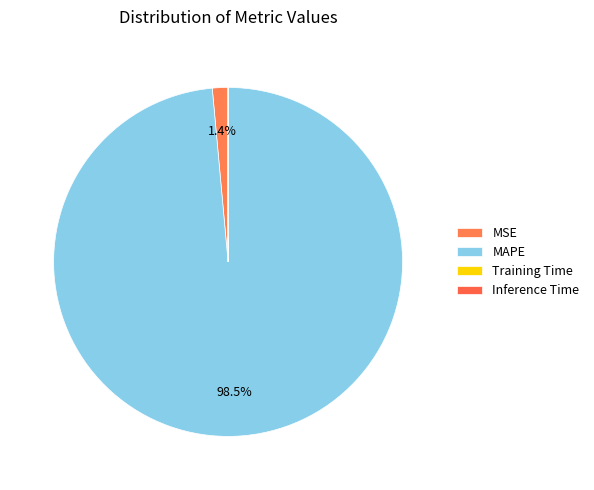

What is the total percentage of MAPE and Inference Time?

98.5%